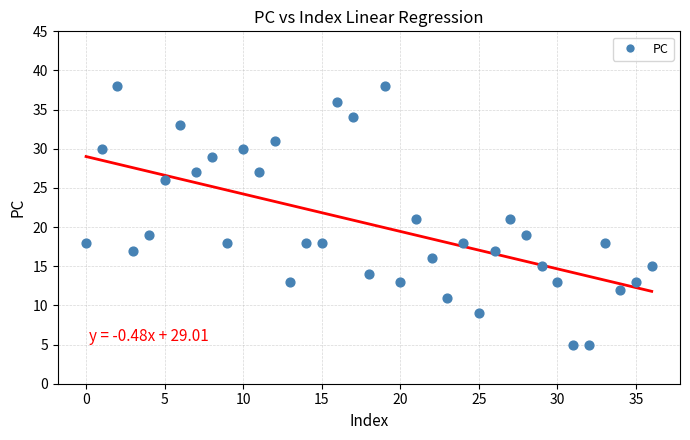

What is the range of Y values (max minus min)?

33